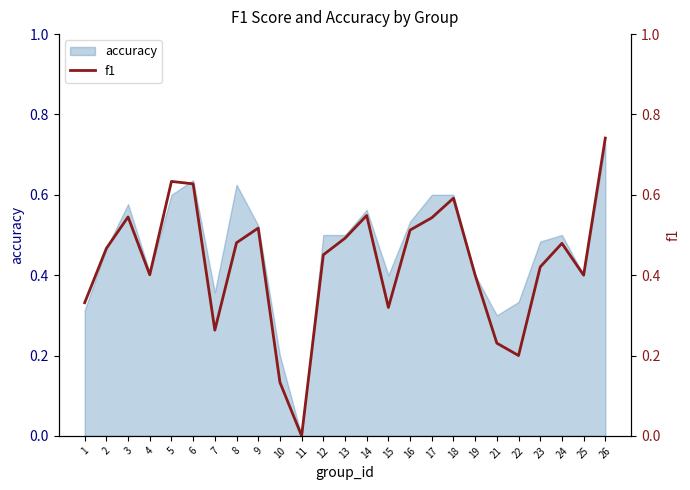

At which category does the chart reach its minimum across all series?

11